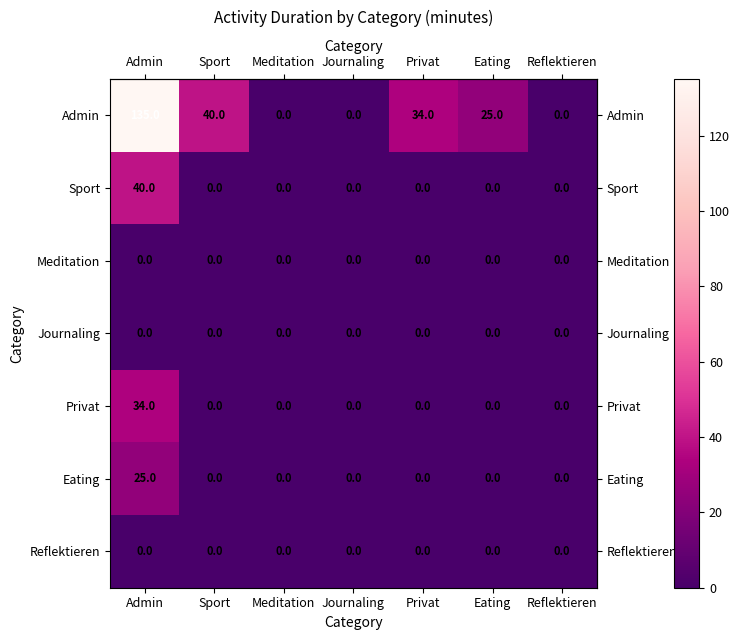

What is the difference between the Admin values at Reflektieren and Sport?

40